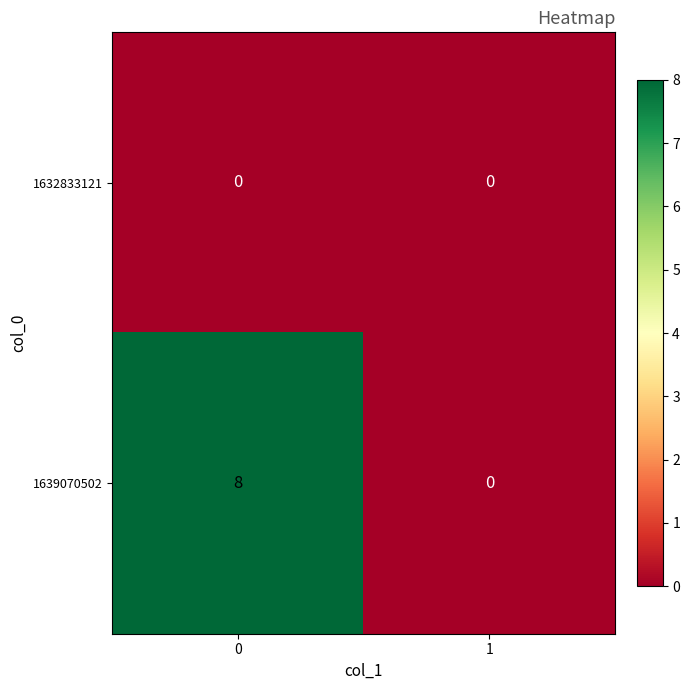

True or false: 1639070502 has a value of -4 at 1.

False